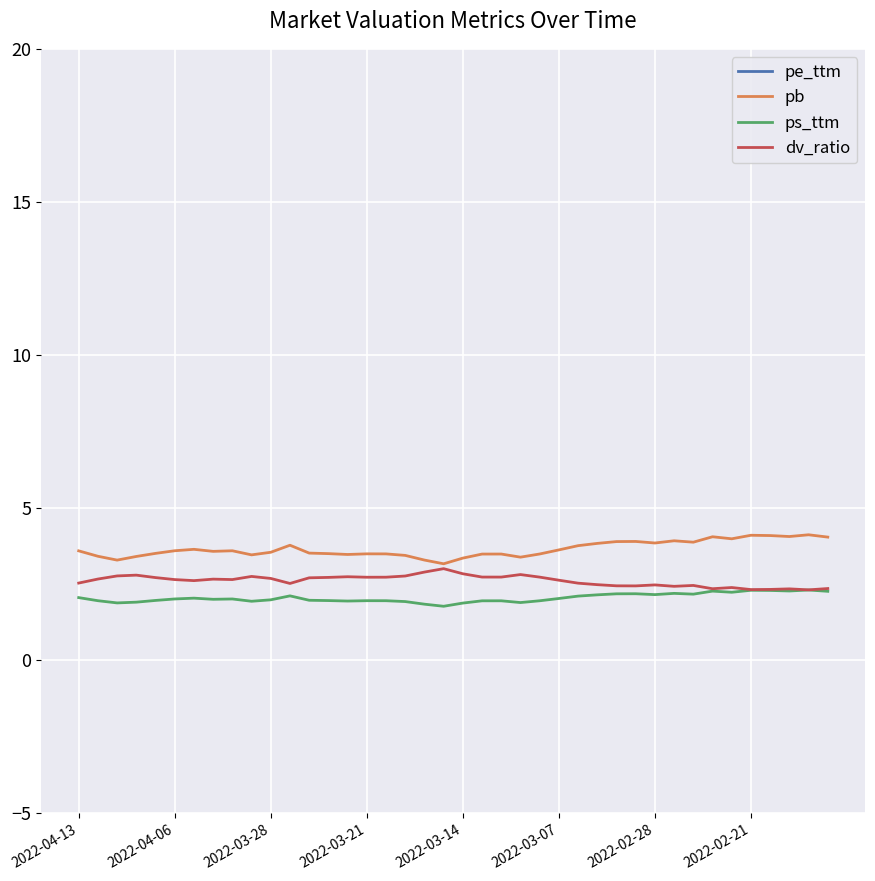

Which series has the largest total across all categories?

pe_ttm